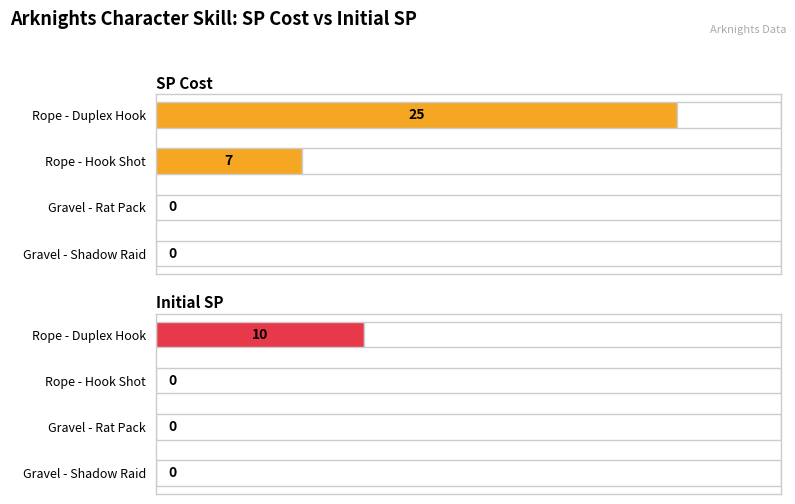

Reading left to right, extract all data points from this chart.

SP Cost: 0	0	7	25
Initial SP: 0	0	0	10